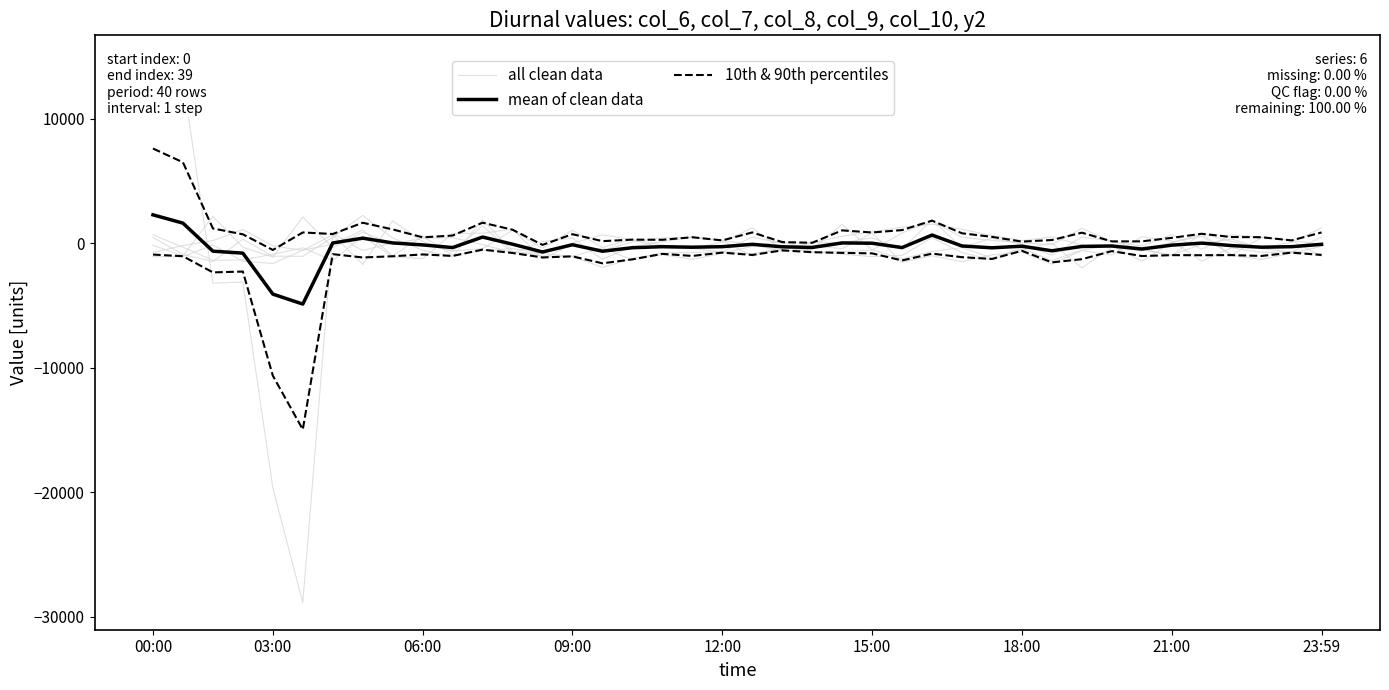

What position from the right is 31?

9